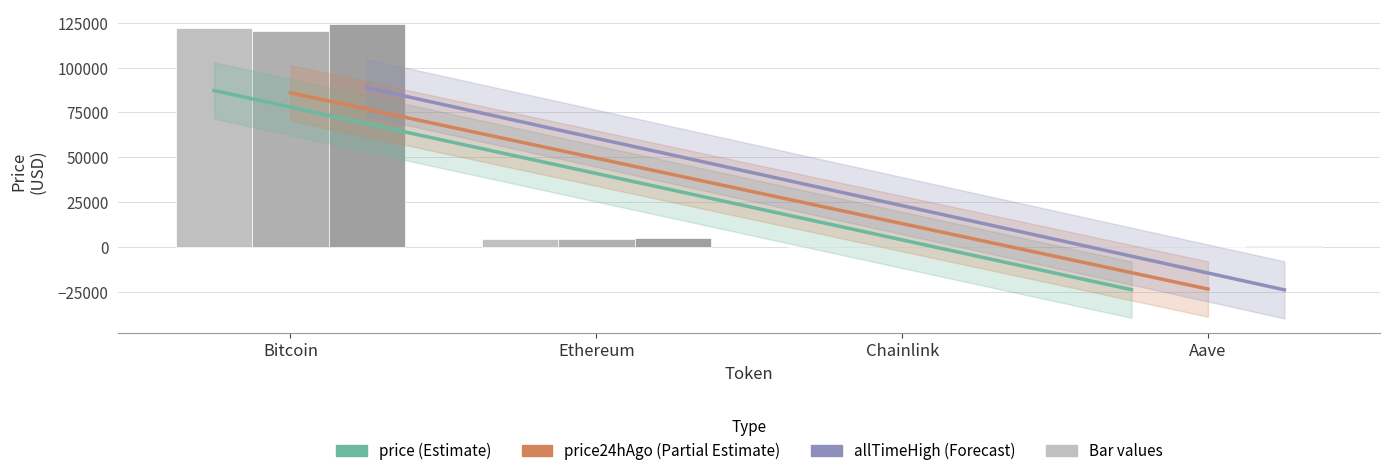

Does the chart contain stacked bars?

No